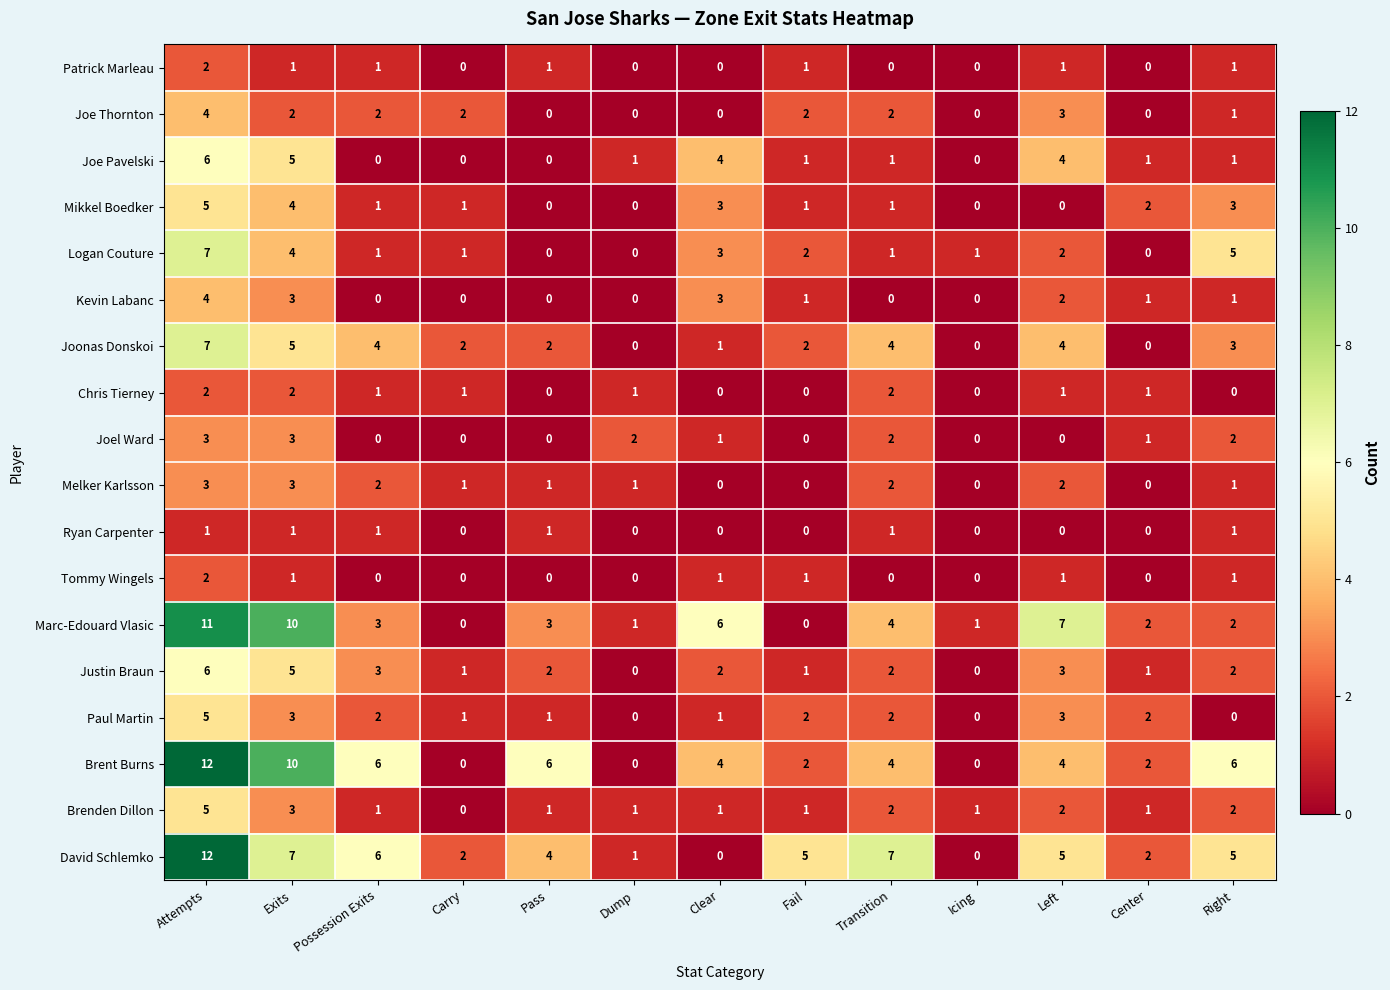

What is the difference between the maximum and second lowest values in the Marc-Edouard Vlasic series?

11